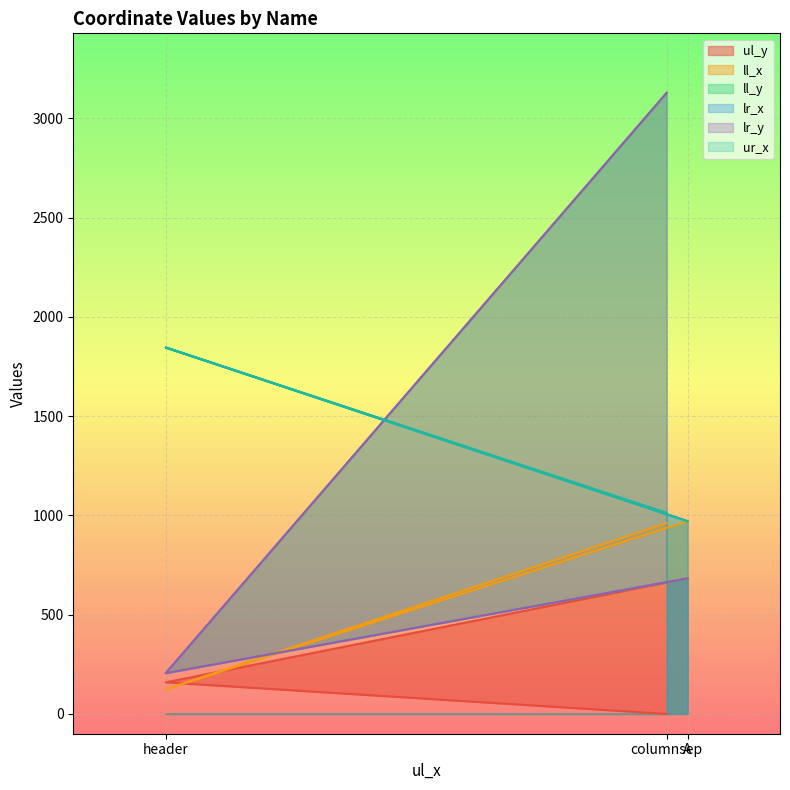

What is the label of the 1st point from the right?

A